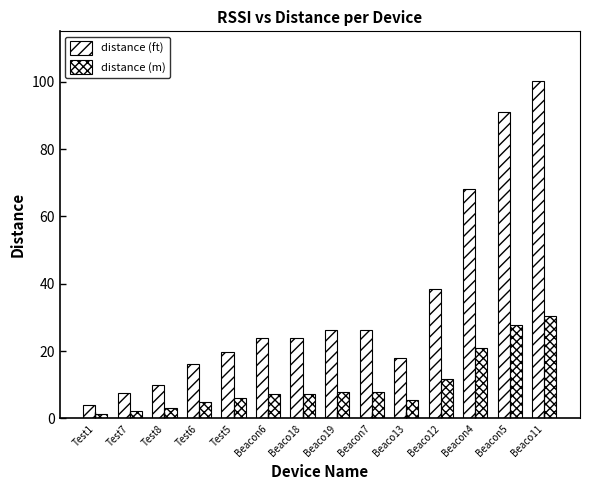

Reading left to right, transcribe all the data shown in this chart.

distance (ft): 3.8	7.5	10.0	16.2	19.6	23.7	23.7	26.1	26.1	17.8	38.4	68.2	91.0	100.1
distance (m): 1.2	2.3	3.1	4.9	6.0	7.2	7.2	8.0	8.0	5.4	11.7	20.8	27.7	30.5